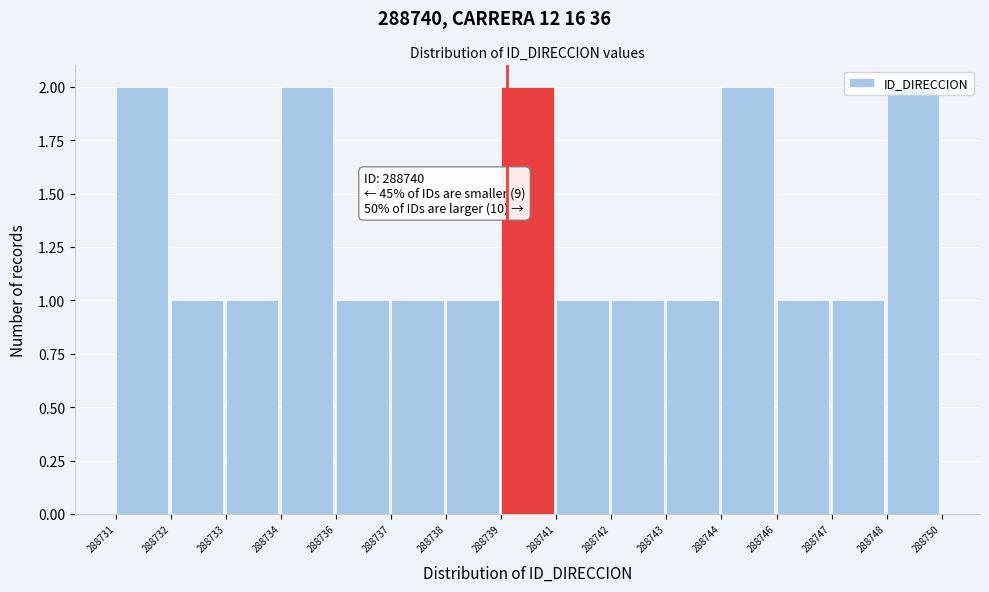

The value at 288734 is 2. True or false?

True